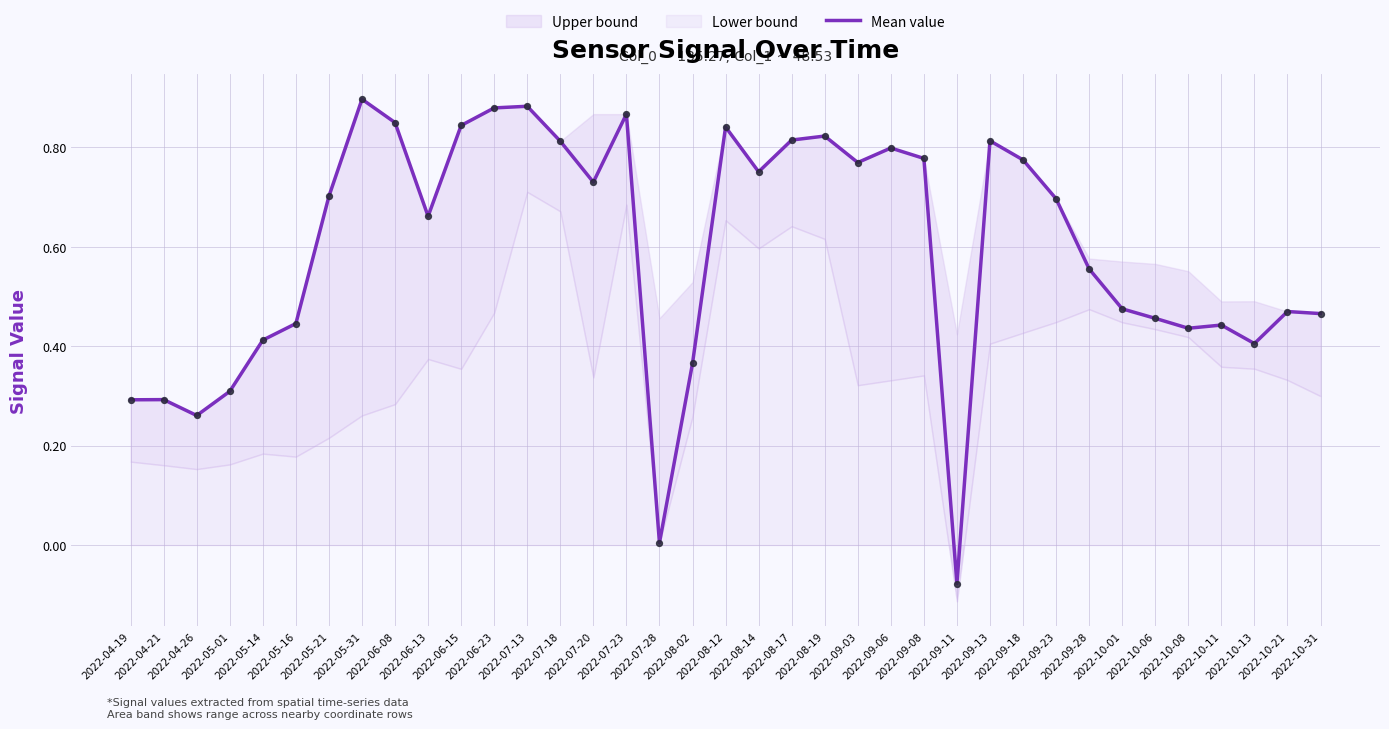

What is the change in value from 2022-05-01 to 2022-07-18?

+0.5